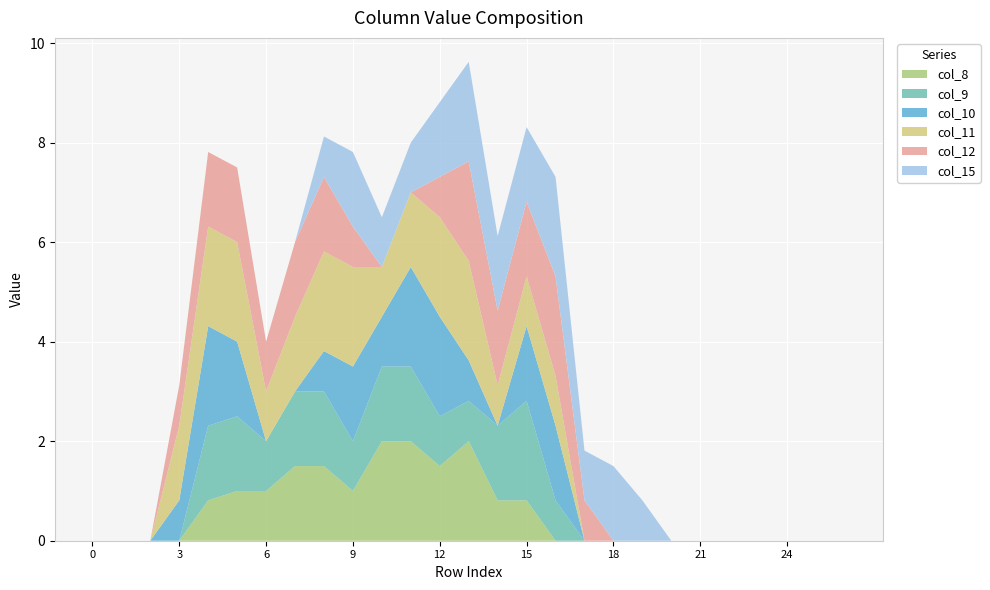

Reading left to right, transcribe all the data shown in this chart.

col_8: 0=0.0	1=0.0	2=0.0	3=0.0	4=0.8	5=1.0	6=1.0	7=1.5	8=1.5	9=1.0	10=2.0	11=2.0	12=1.5	13=2.0	14=0.8	15=0.8	16=0.0	17=0.0	18=0.0	19=0.0	20=0.0	21=0.0	22=0.0	23=0.0	24=0.0	25=0.0	26=0.0
col_9: 0=0.0	1=0.0	2=0.0	3=0.0	4=1.5	5=1.5	6=1.0	7=1.5	8=1.5	9=1.0	10=1.5	11=1.5	12=1.0	13=0.8	14=1.5	15=2.0	16=0.8	17=0.0	18=0.0	19=0.0	20=0.0	21=0.0	22=0.0	23=0.0	24=0.0	25=0.0	26=0.0
col_10: 0=0.0	1=0.0	2=0.0	3=0.8	4=2.0	5=1.5	6=0.0	7=0.0	8=0.8	9=1.5	10=1.0	11=2.0	12=2.0	13=0.8	14=0.0	15=1.5	16=1.5	17=0.0	18=0.0	19=0.0	20=0.0	21=0.0	22=0.0	23=0.0	24=0.0	25=0.0	26=0.0
col_11: 0=0.0	1=0.0	2=0.0	3=1.5	4=2.0	5=2.0	6=1.0	7=1.5	8=2.0	9=2.0	10=1.0	11=1.5	12=2.0	13=2.0	14=0.8	15=1.0	16=1.0	17=0.0	18=0.0	19=0.0	20=0.0	21=0.0	22=0.0	23=0.0	24=0.0	25=0.0	26=0.0
col_12: 0=0.0	1=0.0	2=0.0	3=0.8	4=1.5	5=1.5	6=1.0	7=1.5	8=1.5	9=0.8	10=0.0	11=0.0	12=0.8	13=2.0	14=1.5	15=1.5	16=2.0	17=0.8	18=0.0	19=0.0	20=0.0	21=0.0	22=0.0	23=0.0	24=0.0	25=0.0	26=0.0
col_15: 0=0.0	1=0.0	2=0.0	3=0.0	4=0.0	5=0.0	6=0.0	7=0.0	8=0.8	9=1.5	10=1.0	11=1.0	12=1.5	13=2.0	14=1.5	15=1.5	16=2.0	17=1.0	18=1.5	19=0.8	20=0.0	21=0.0	22=0.0	23=0.0	24=0.0	25=0.0	26=0.0